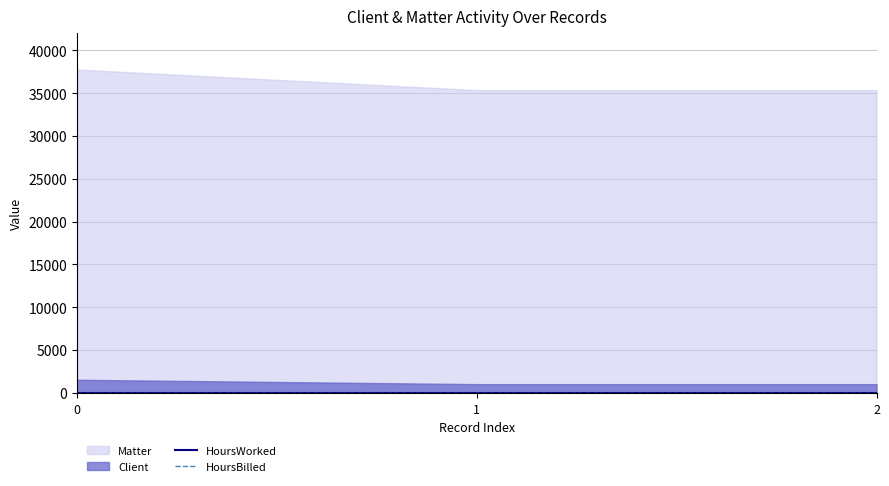

What is the difference between the maximum and second lowest values in the Matter series?

2401